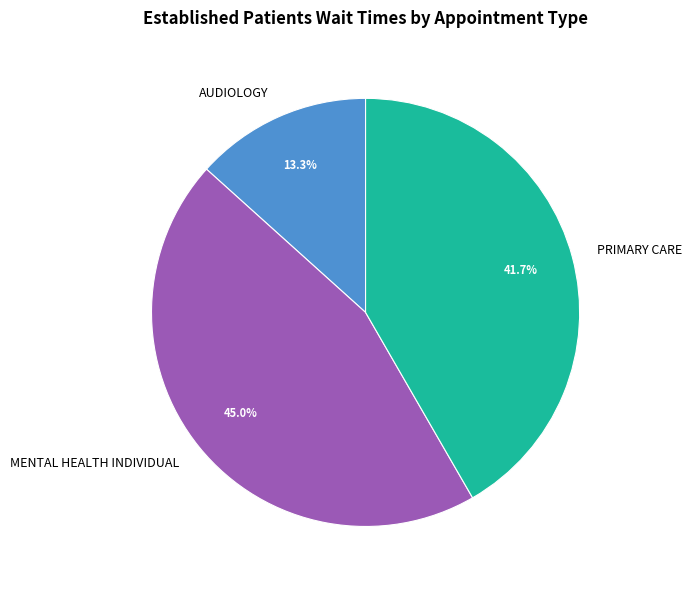

To the nearest percent, what is the combined percentage of MENTAL HEALTH INDIVIDUAL and PRIMARY CARE?

87%